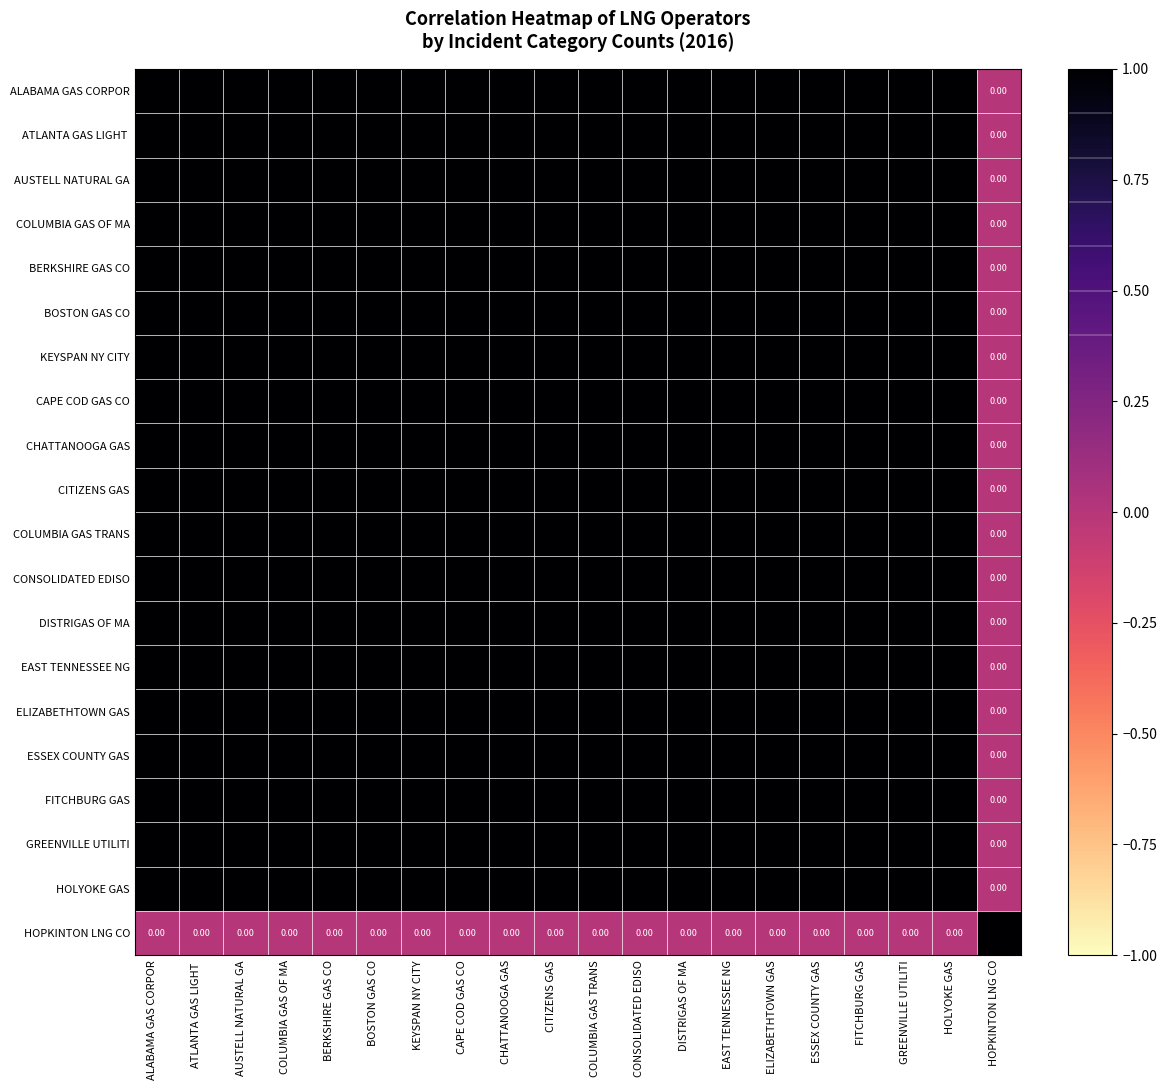

What is the sum of all CAPE COD GAS CO values?

19